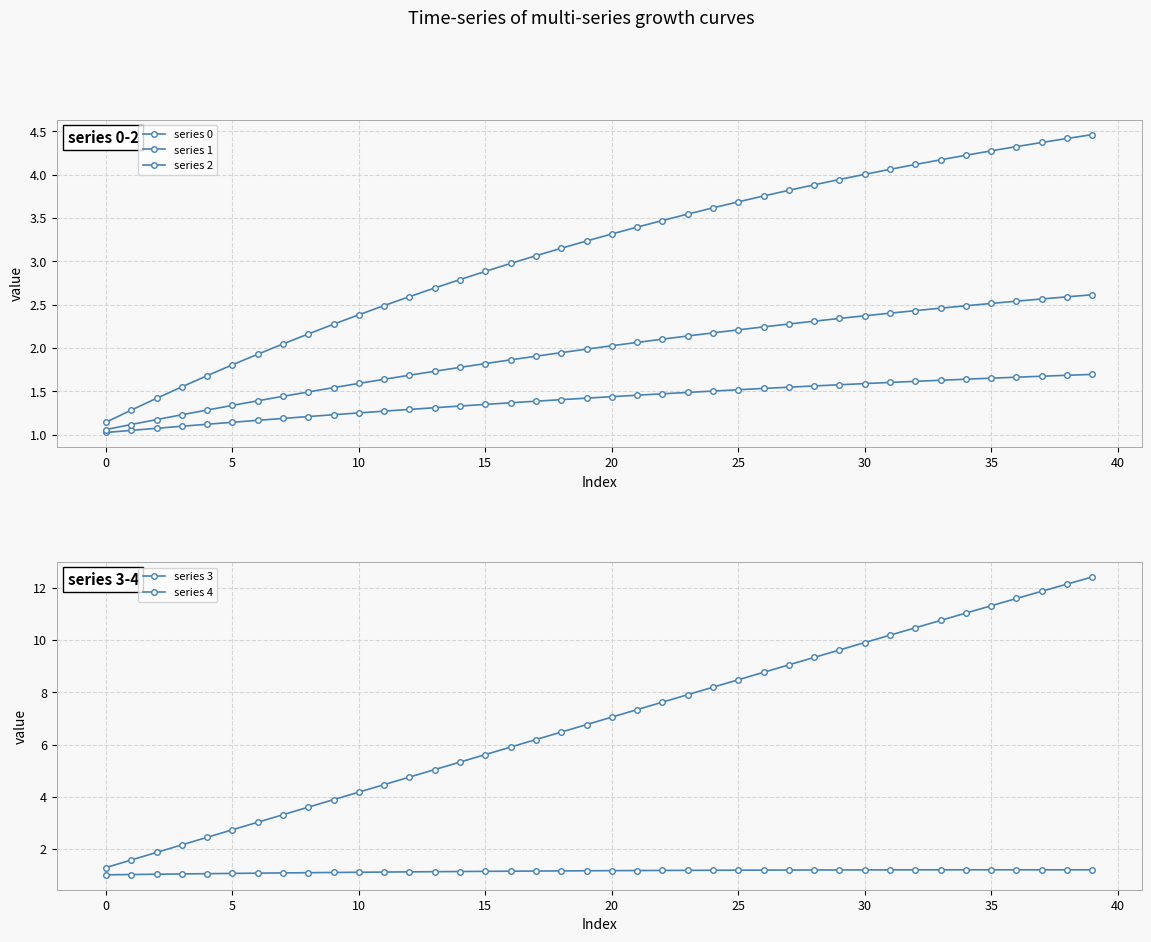

What is the sum of the series 3 values at 15 and 26?

2.3